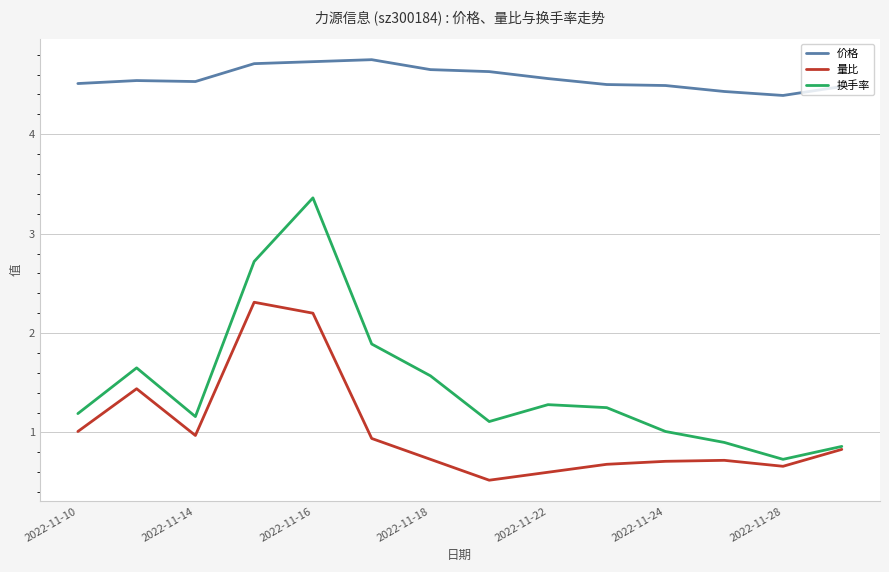

Rank the series by their maximum value, from highest to lowest.

价格, 换手率, 量比